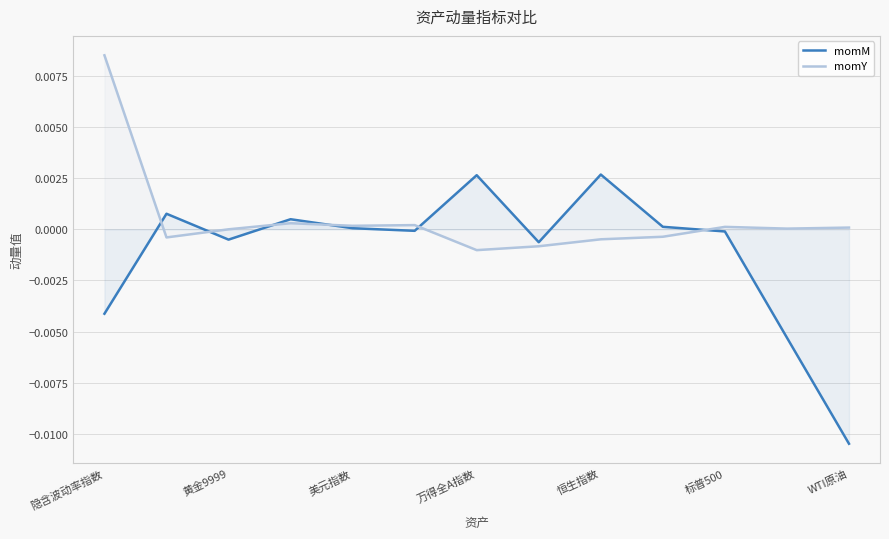

Which series changed the most between 美元指数 and WTI原油?

momM